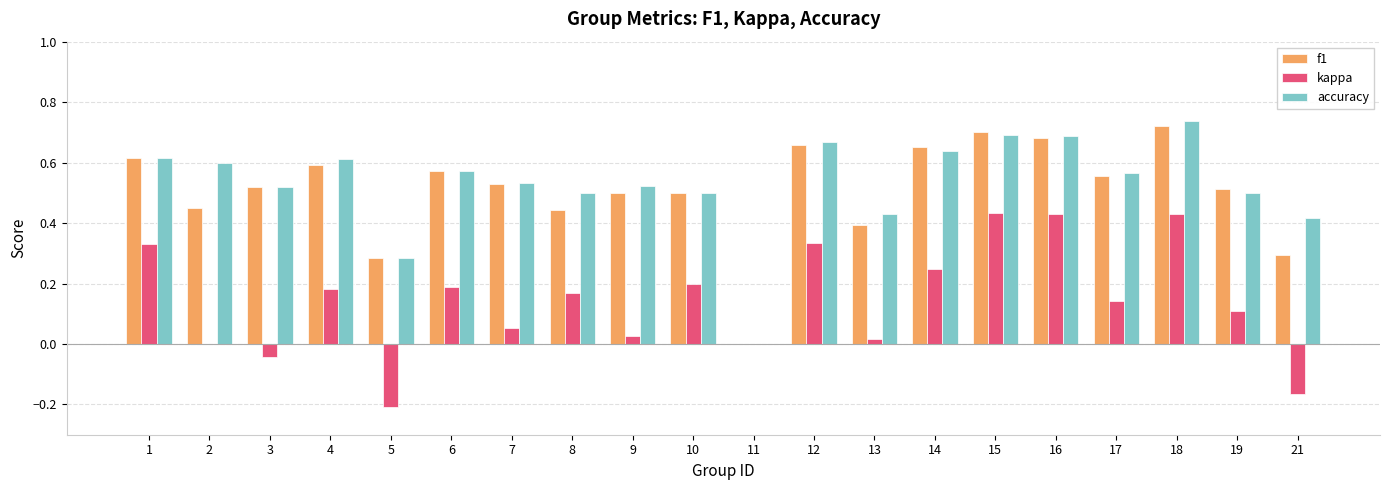

Between 12 and 21, which series saw the biggest shift?

kappa